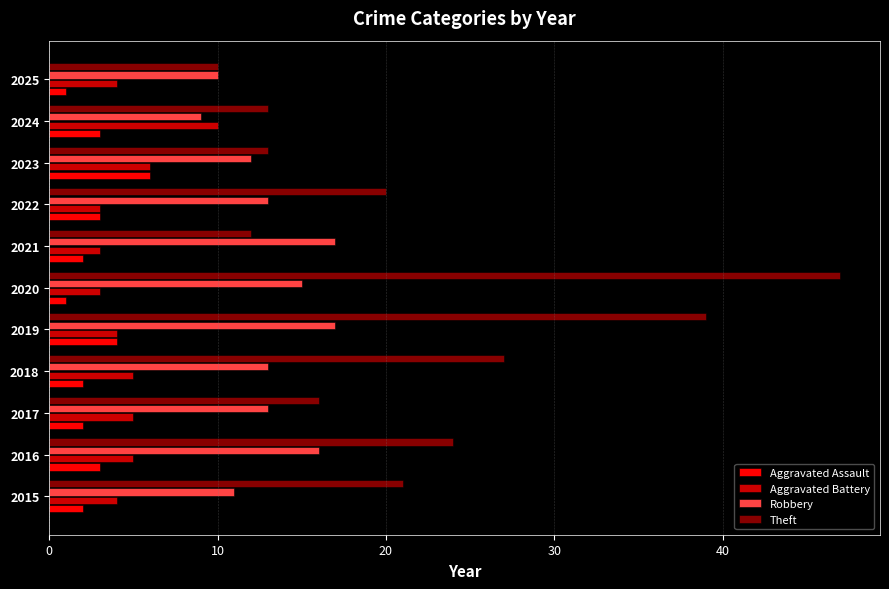

Which series changed the most between 2015 and 2019?

Theft